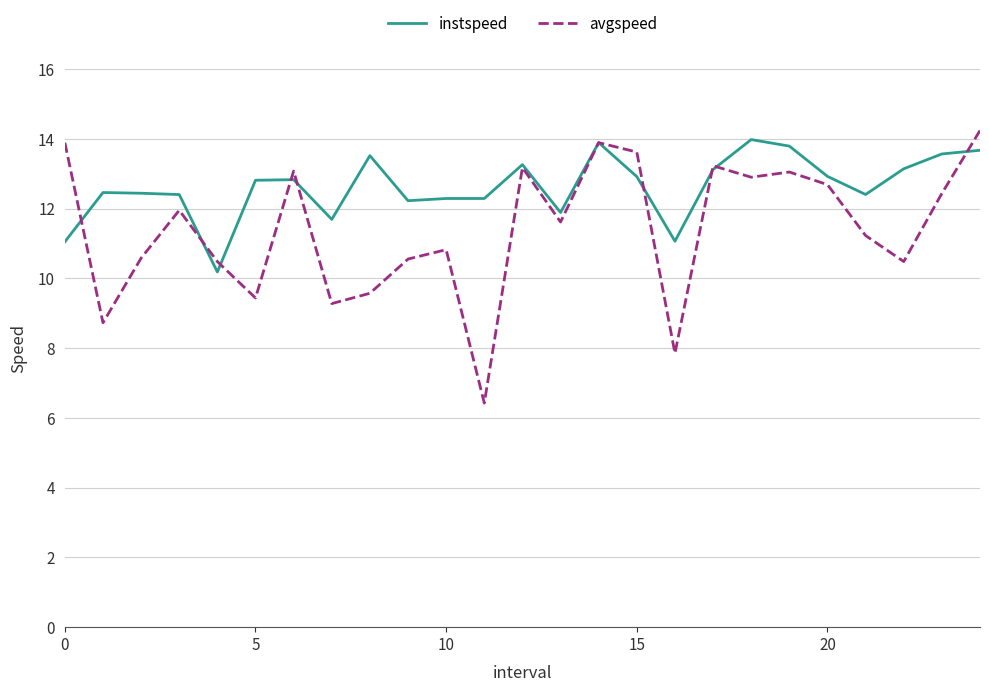

Which series has the largest range (max minus min)?

avgspeed